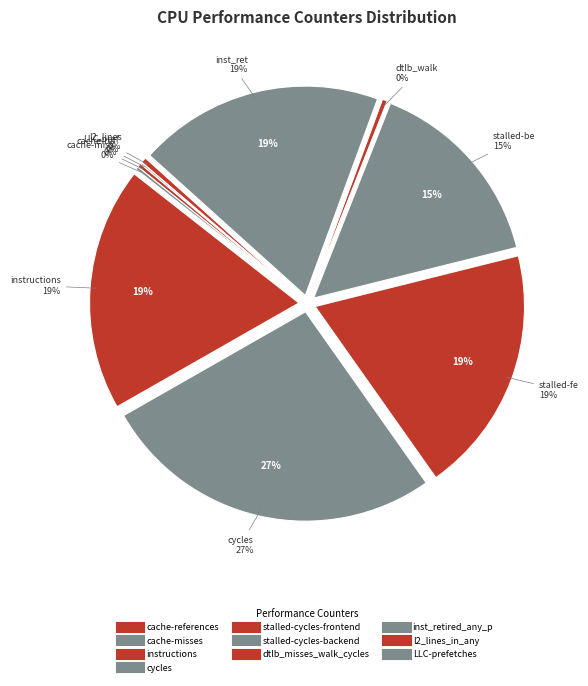

Which category has the biggest portion of the pie?

cycles